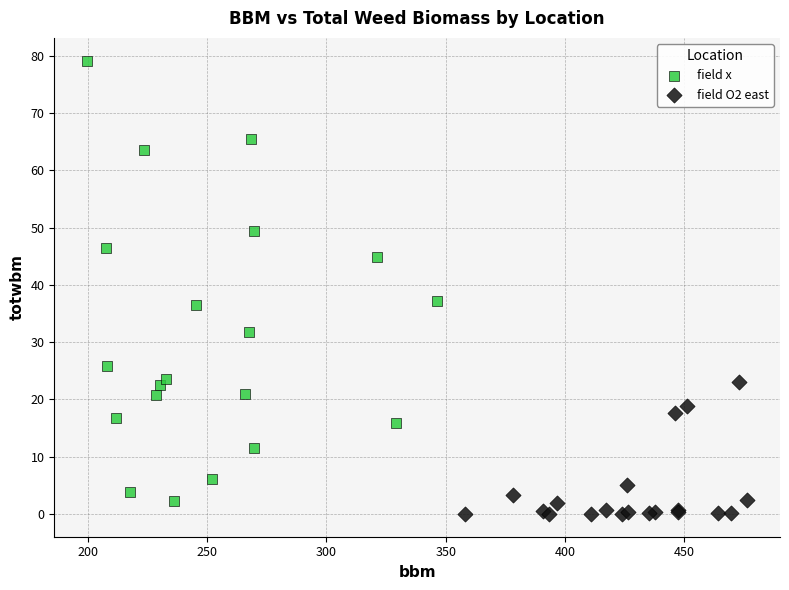

Which series contains the lowest Y value?

field O2 east